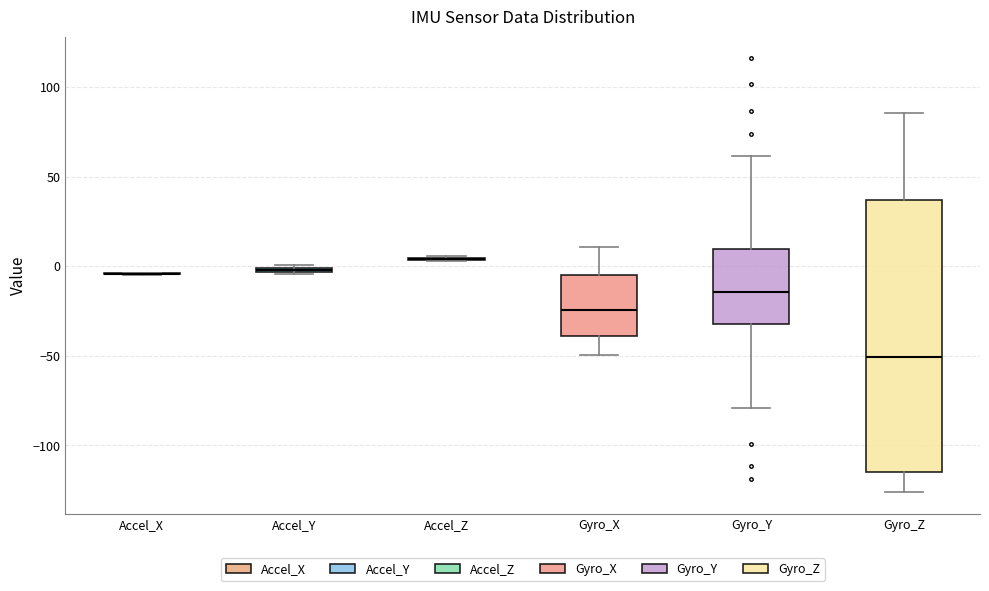

Where is the upper edge of the box for Accel_Y on the y-axis? The values are not printed on the chart, so give them approximately, as read against the axis.

0